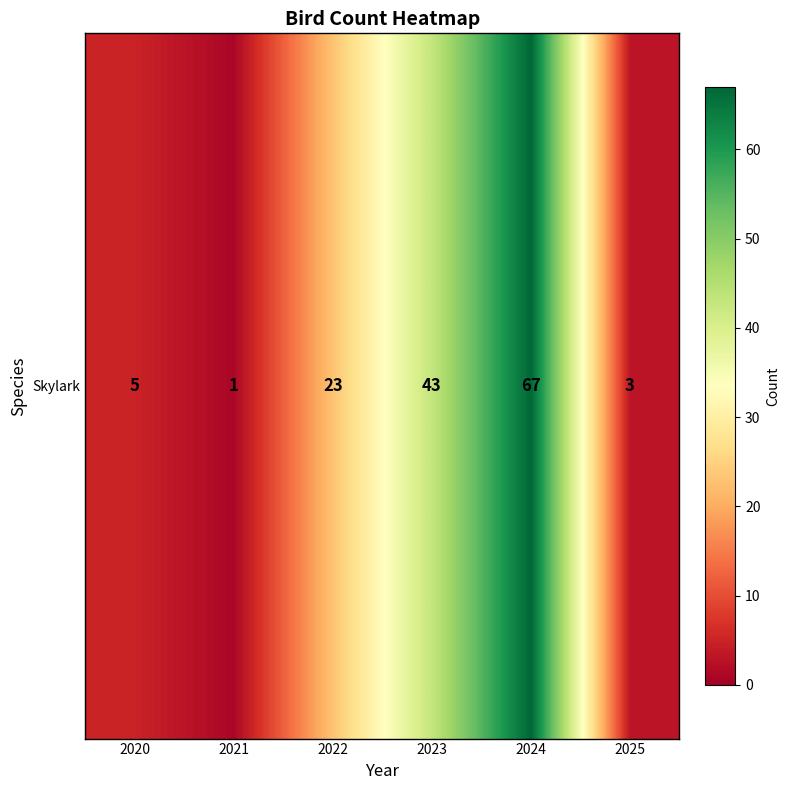

Which category has the highest value across all series?

2024